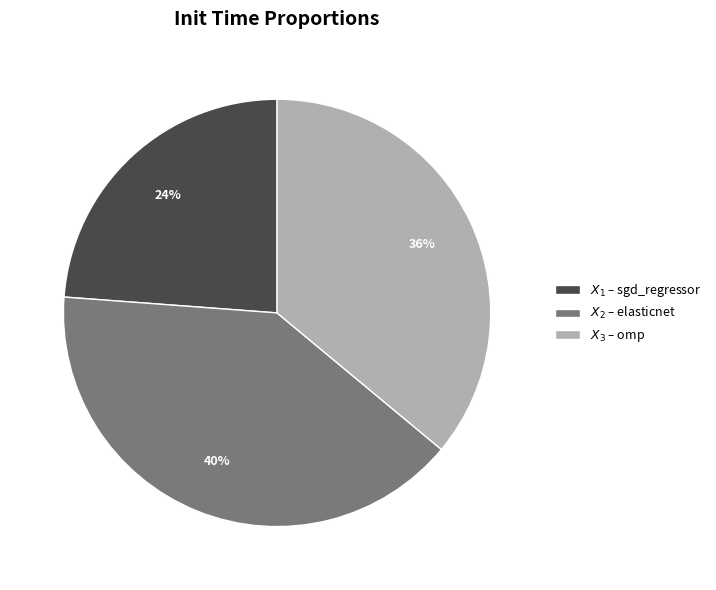

How many segments does this pie chart have?

3